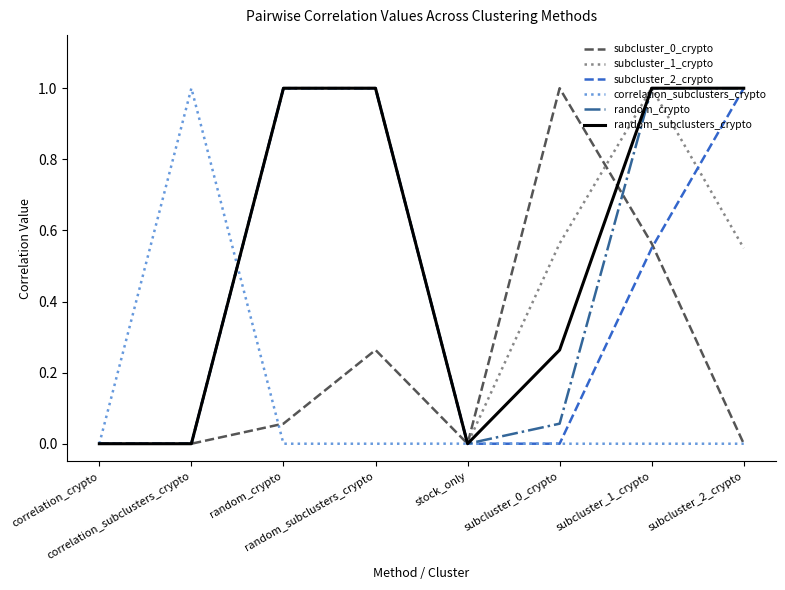

Count the number of data series in this chart.

6